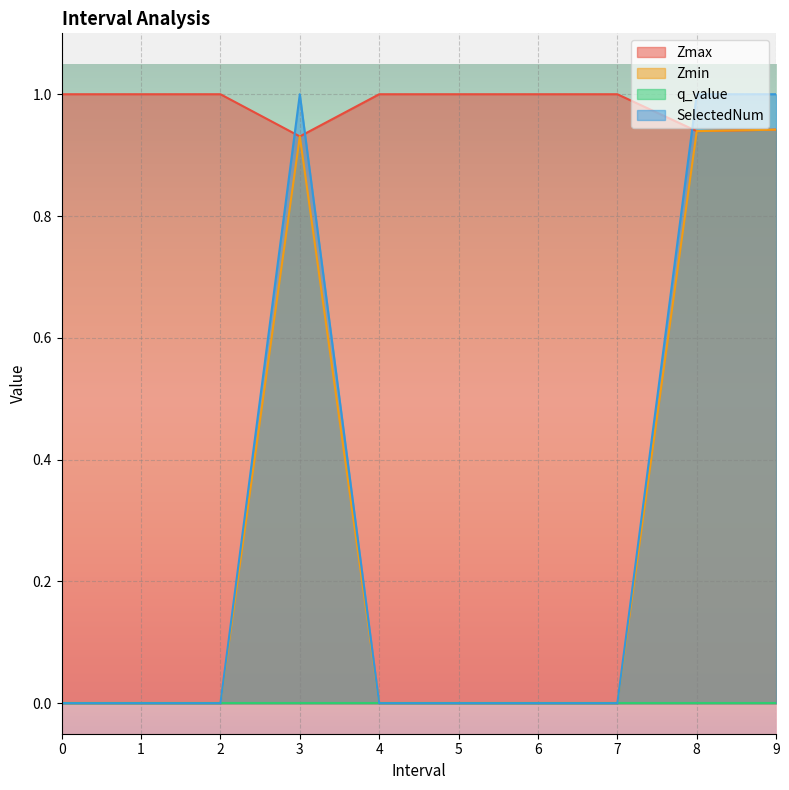

Which series ends up on top after the final intersection of Zmax and SelectedNum?

SelectedNum